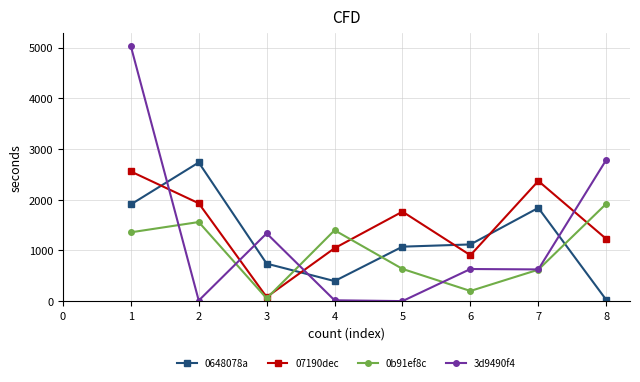

Between which two adjacent categories do 0648078a and 07190dec first intersect?

1 and 2